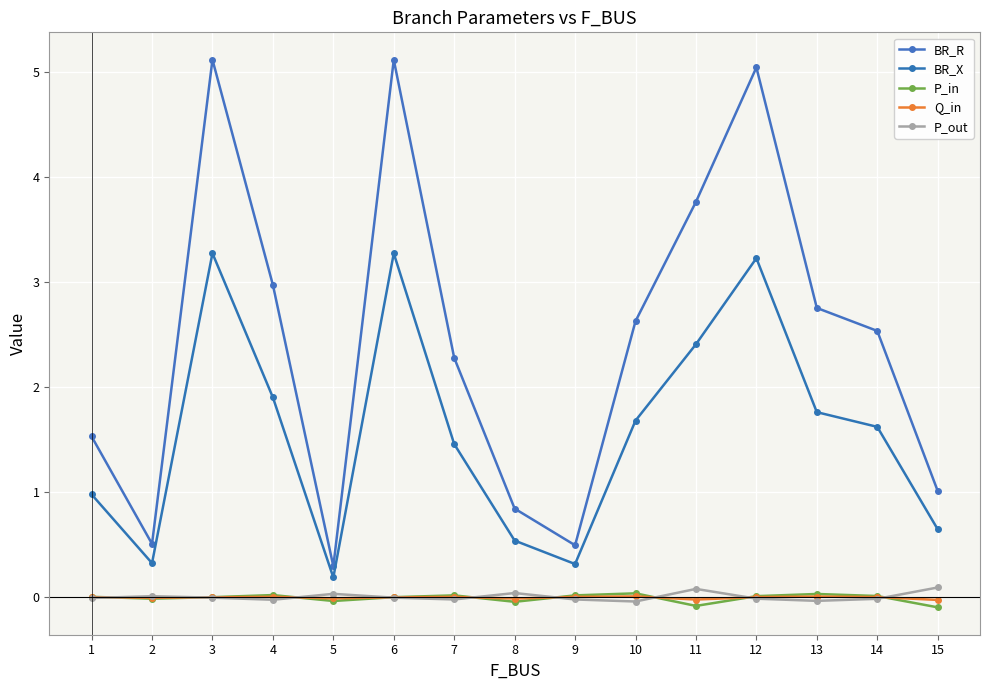

Reading left to right, extract all data points from this chart.

BR_R: 1=1.5	2=0.5	3=5.1	4=3.0	5=0.3	6=5.1	7=2.3	8=0.8	9=0.5	10=2.6	11=3.8	12=5.0	13=2.8	14=2.5	15=1.0
BR_X: 1=1.0	2=0.3	3=3.3	4=1.9	5=0.2	6=3.3	7=1.5	8=0.5	9=0.3	10=1.7	11=2.4	12=3.2	13=1.8	14=1.6	15=0.6
P_in: 1=0.0	2=-0.0	3=0.0	4=0.0	5=-0.0	6=0.0	7=0.0	8=-0.0	9=0.0	10=0.0	11=-0.1	12=0.0	13=0.0	14=0.0	15=-0.1
Q_in: 1=0.0	2=-0.0	3=0.0	4=0.0	5=-0.0	6=0.0	7=0.0	8=-0.0	9=0.0	10=0.0	11=-0.0	12=0.0	13=0.0	14=0.0	15=-0.0
P_out: 1=-0.0	2=0.0	3=-0.0	4=-0.0	5=0.0	6=-0.0	7=-0.0	8=0.0	9=-0.0	10=-0.0	11=0.1	12=-0.0	13=-0.0	14=-0.0	15=0.1